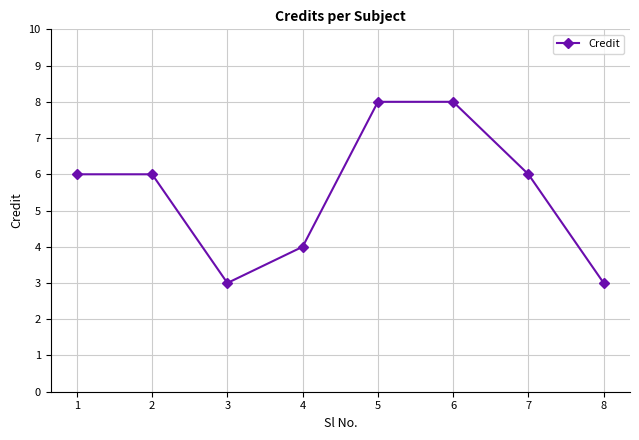

How many lines are shown in the chart?

1